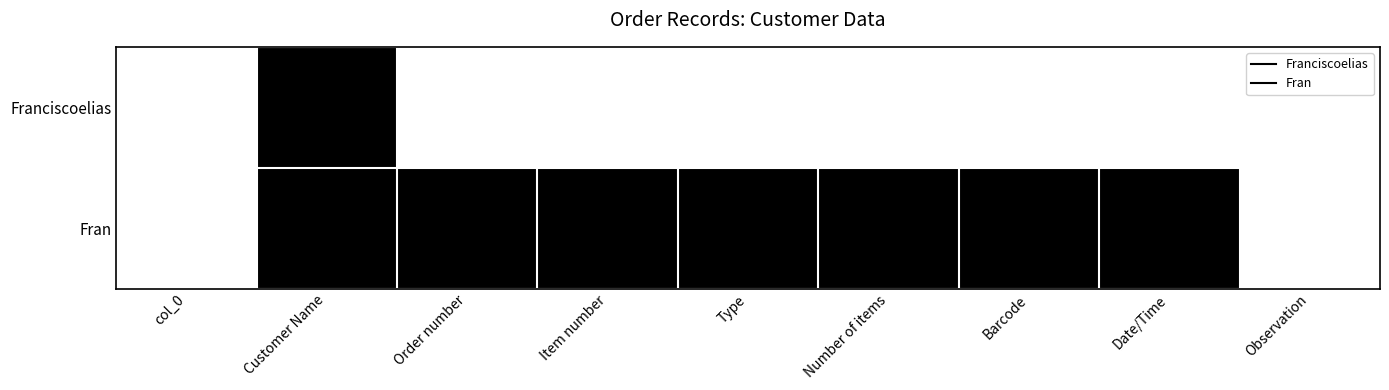

What is the difference between the highest and lowest values at Date/Time?

1